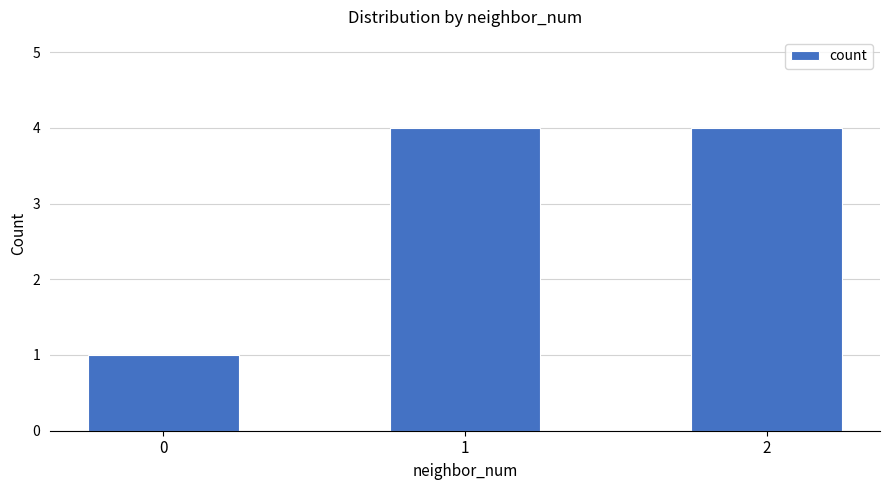

Approximately how many times larger is the value at 2 compared to 0?

4.0